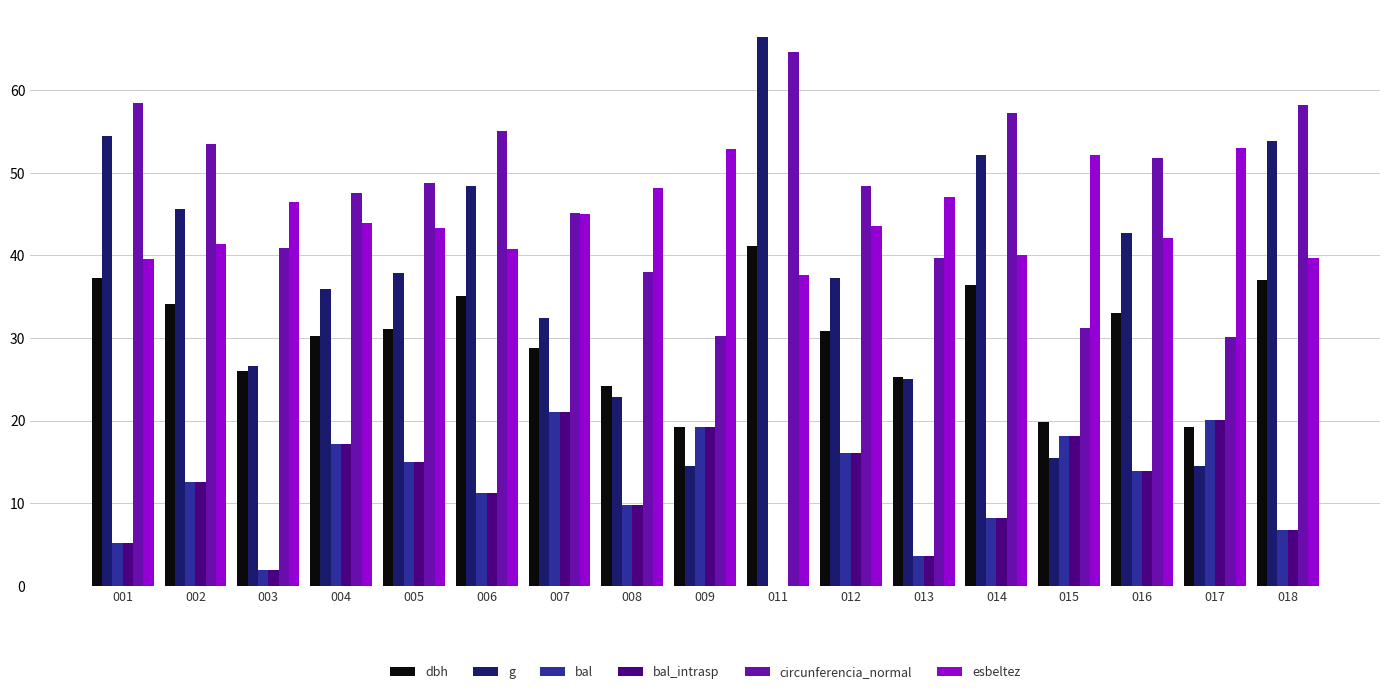

At which label does g first exceed 37?

001